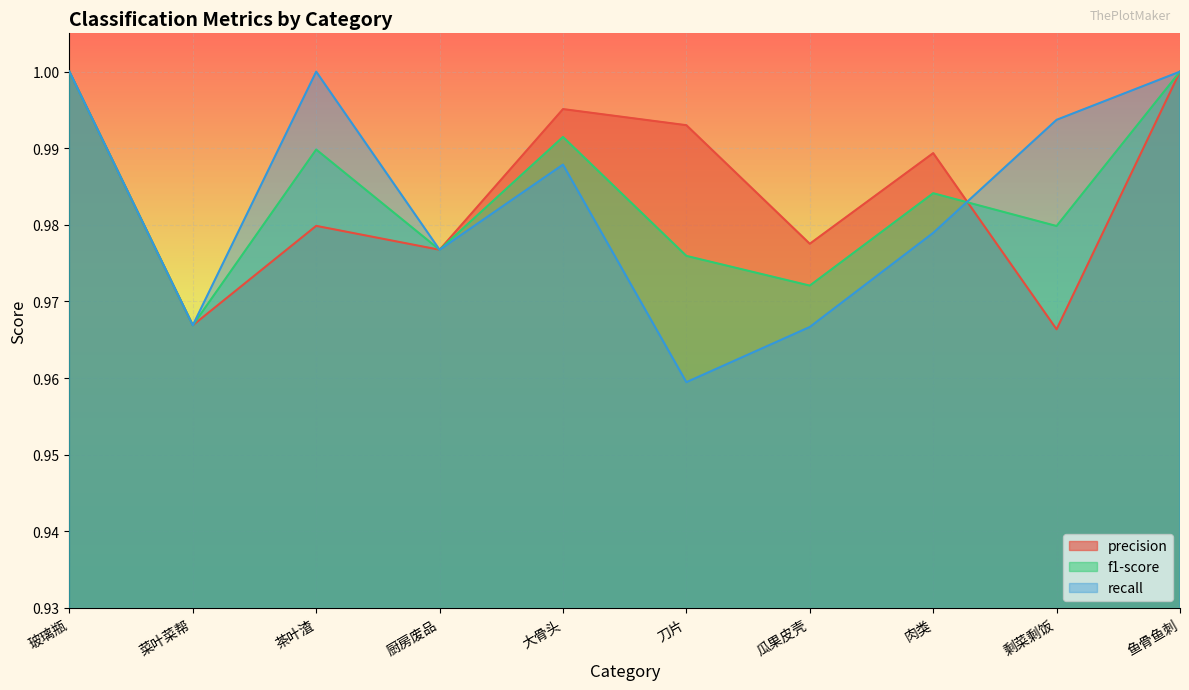

Reading left to right, transcribe all the data shown in this chart.

precision: 玻璃瓶=1.0	菜叶菜帮=1.0	茶叶渣=1.0	厨房废品=1.0	大骨头=1.0	刀片=1.0	瓜果皮壳=1.0	肉类=1.0	剩菜剩饭=1.0	鱼骨鱼刺=1.0
f1-score: 玻璃瓶=1.0	菜叶菜帮=1.0	茶叶渣=1.0	厨房废品=1.0	大骨头=1.0	刀片=1.0	瓜果皮壳=1.0	肉类=1.0	剩菜剩饭=1.0	鱼骨鱼刺=1.0
recall: 玻璃瓶=1.0	菜叶菜帮=1.0	茶叶渣=1.0	厨房废品=1.0	大骨头=1.0	刀片=1.0	瓜果皮壳=1.0	肉类=1.0	剩菜剩饭=1.0	鱼骨鱼刺=1.0